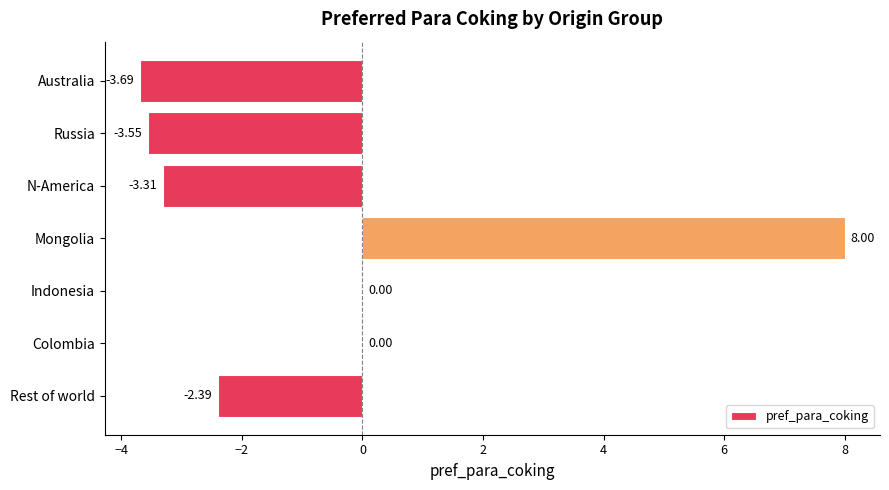

Which label corresponds to the largest value in the chart?

Mongolia